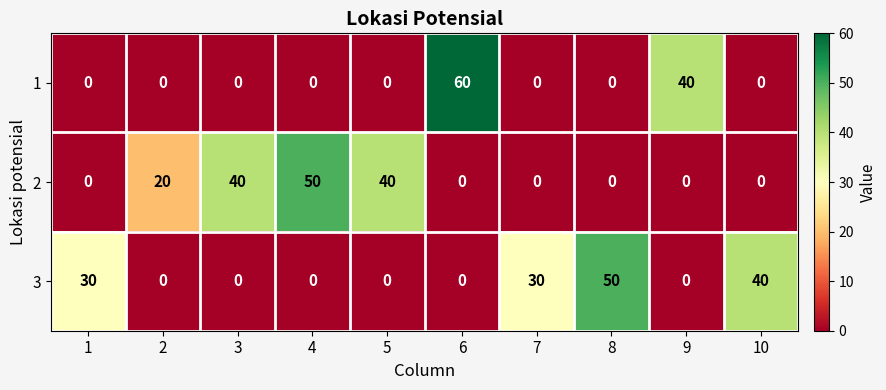

True or false: 3 has a value of 23 at 5.

False